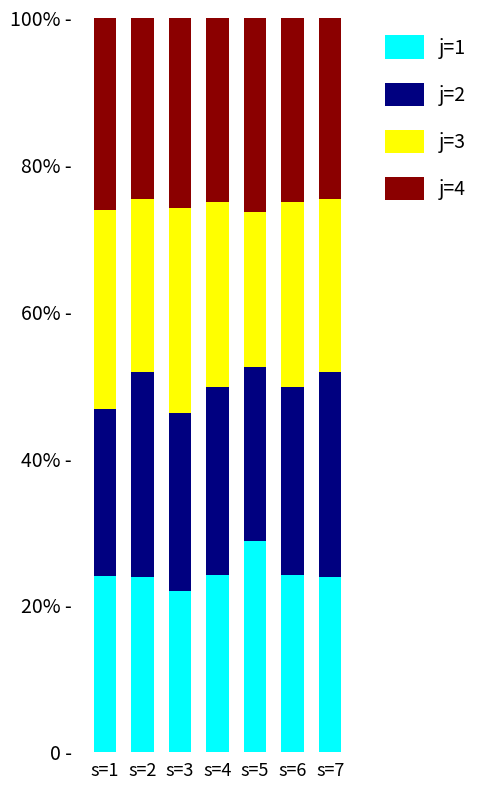

What is the difference between the maximum and minimum values in the j=1 series?

6.8